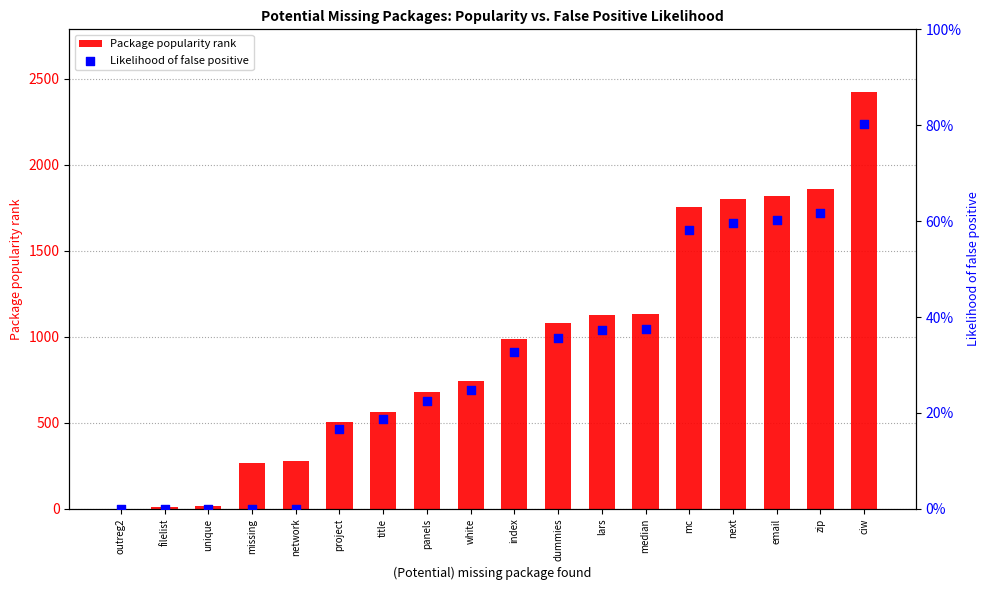

Which series contains the lowest Y value?

Likelihood of false positive